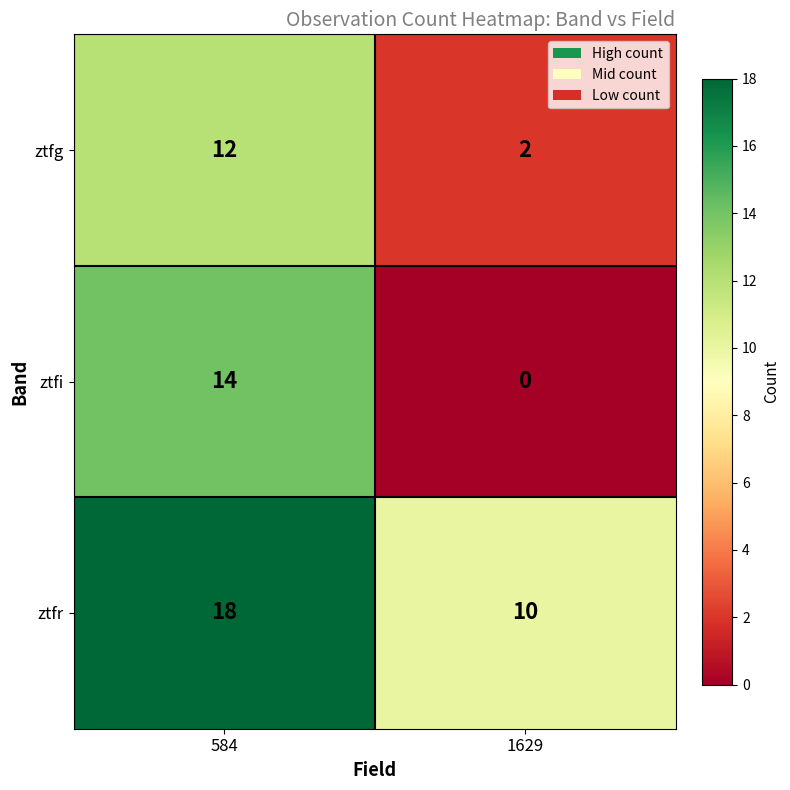

At how many categories does at least one series exceed 7?

2